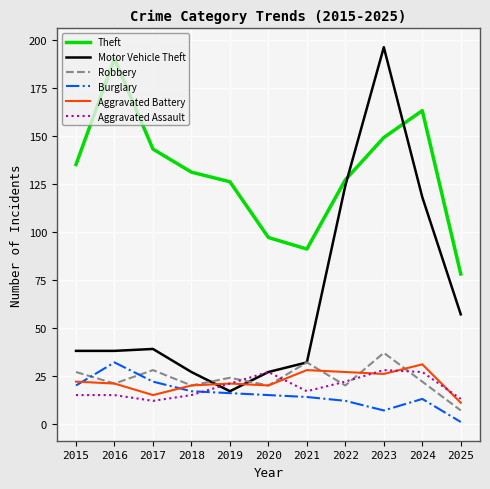

What is the sum of the Theft values at 2024 and 2022?

290